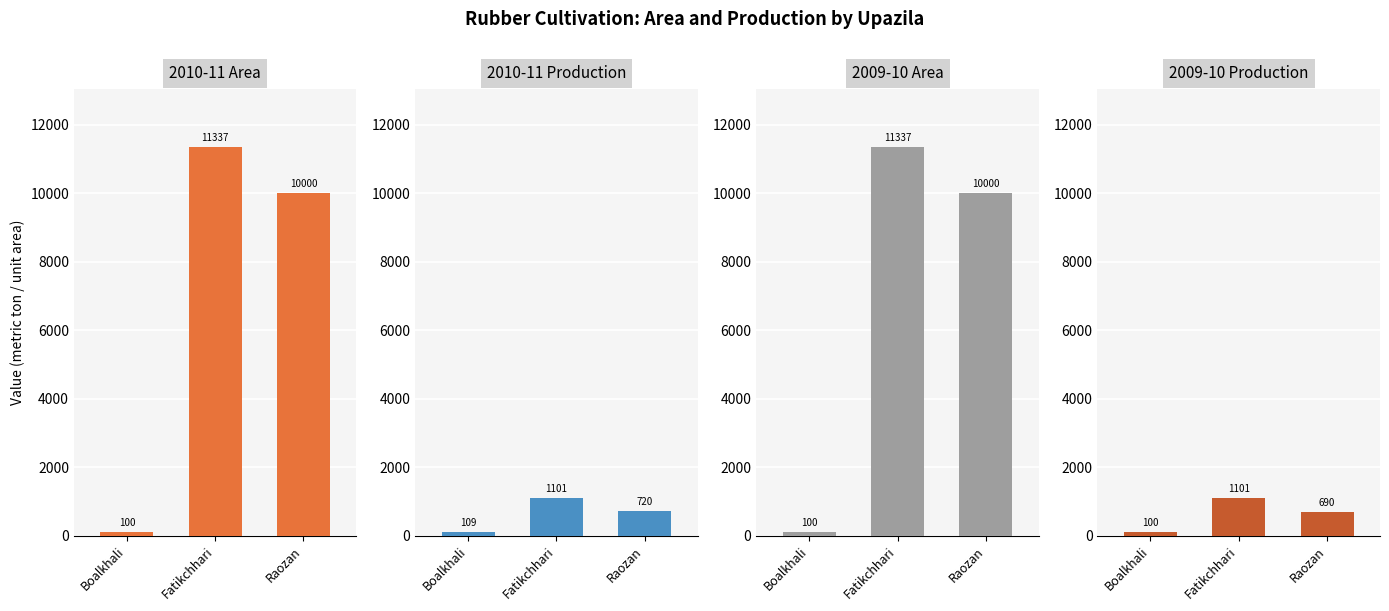

Reading left to right, what are all the values shown in this chart?

2010-11 Area: 100	11337	10000
2010-11 Production: 109	1101	720
2009-10 Area: 100	11337	10000
2009-10 Production: 100	1101	690